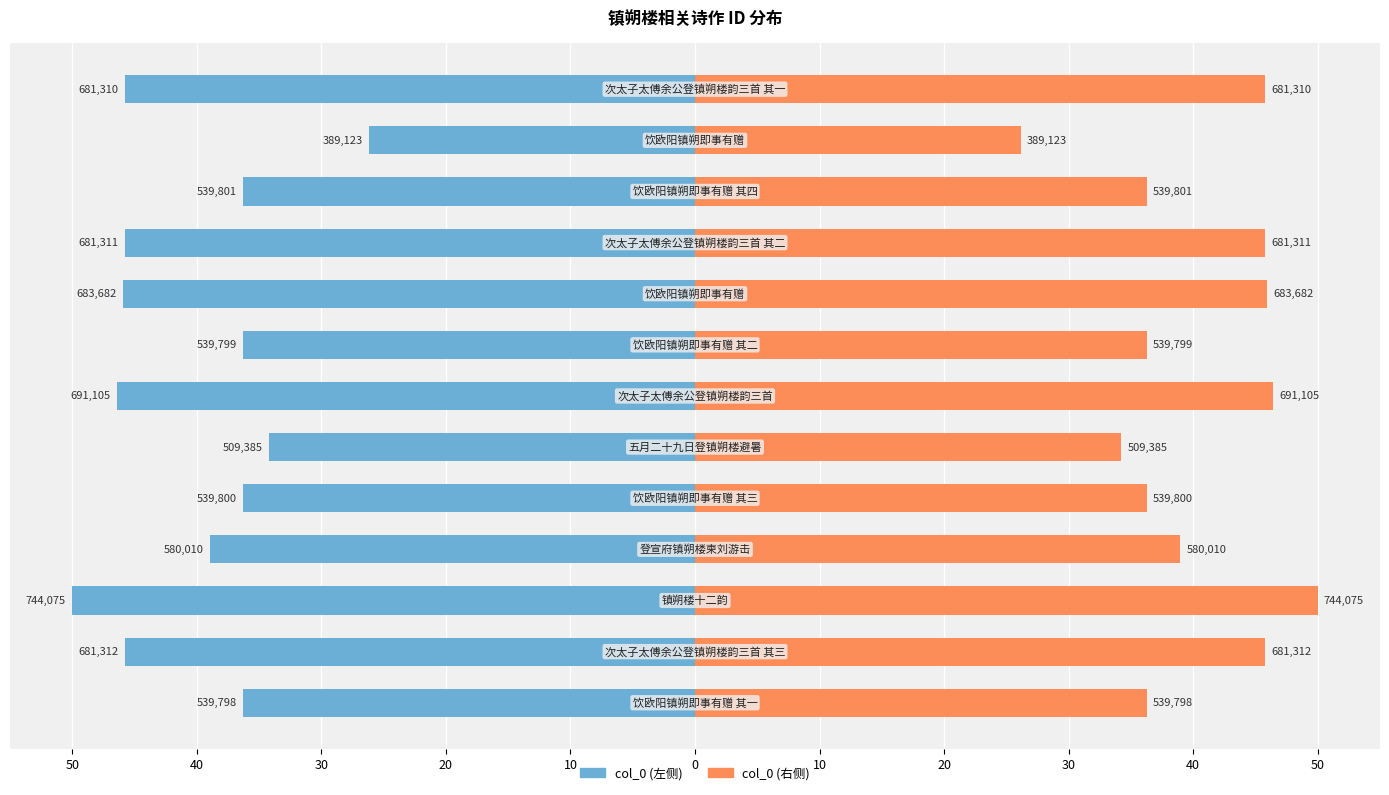

How many data points in col_0 (右) are less than 38?

6